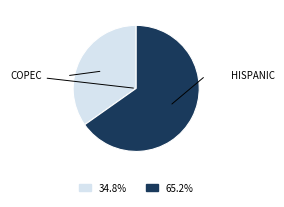

Is there any slice that represents more than half of the pie?

Yes